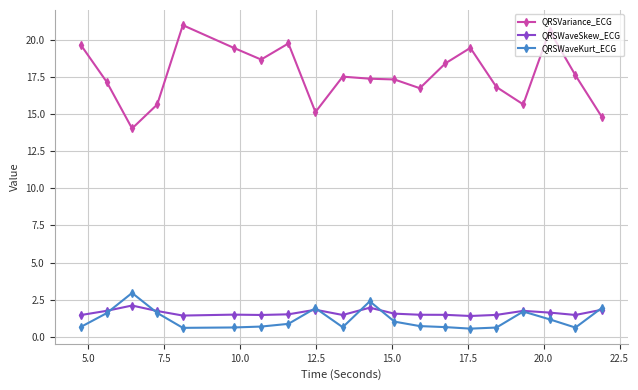

True or false: QRSWaveKurt_ECG and QRSVariance_ECG intersect in this chart.

False